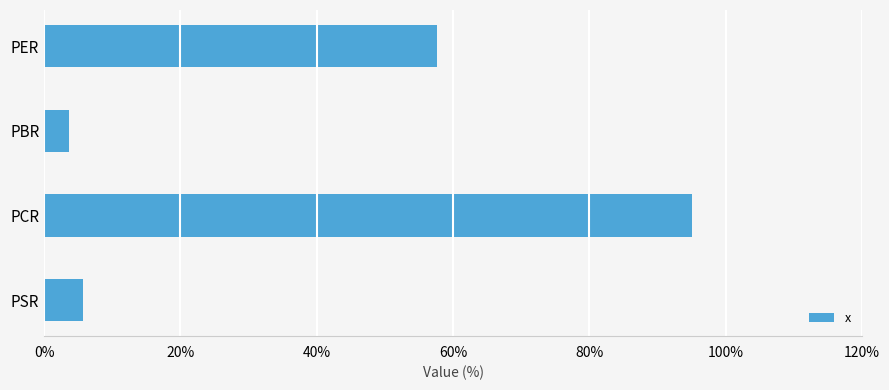

How many data points are less than 57?

2